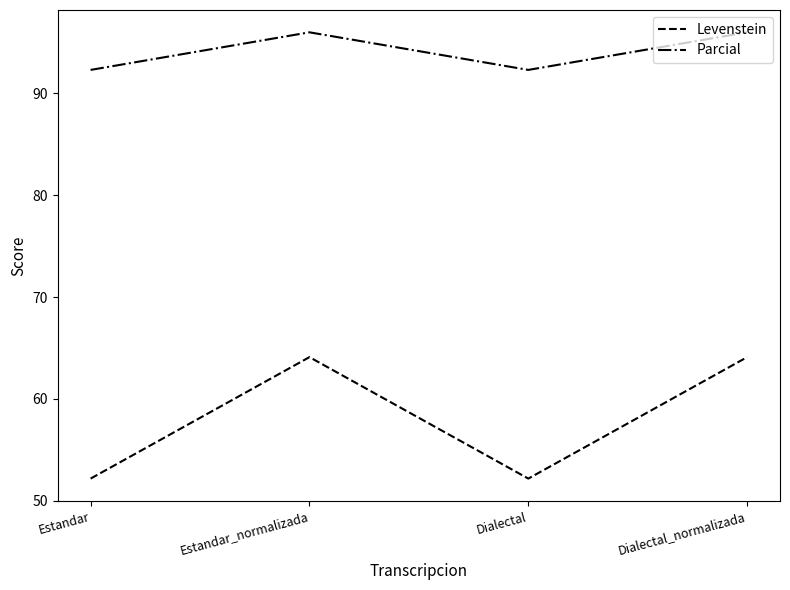

What position from the left is Estandar?

1